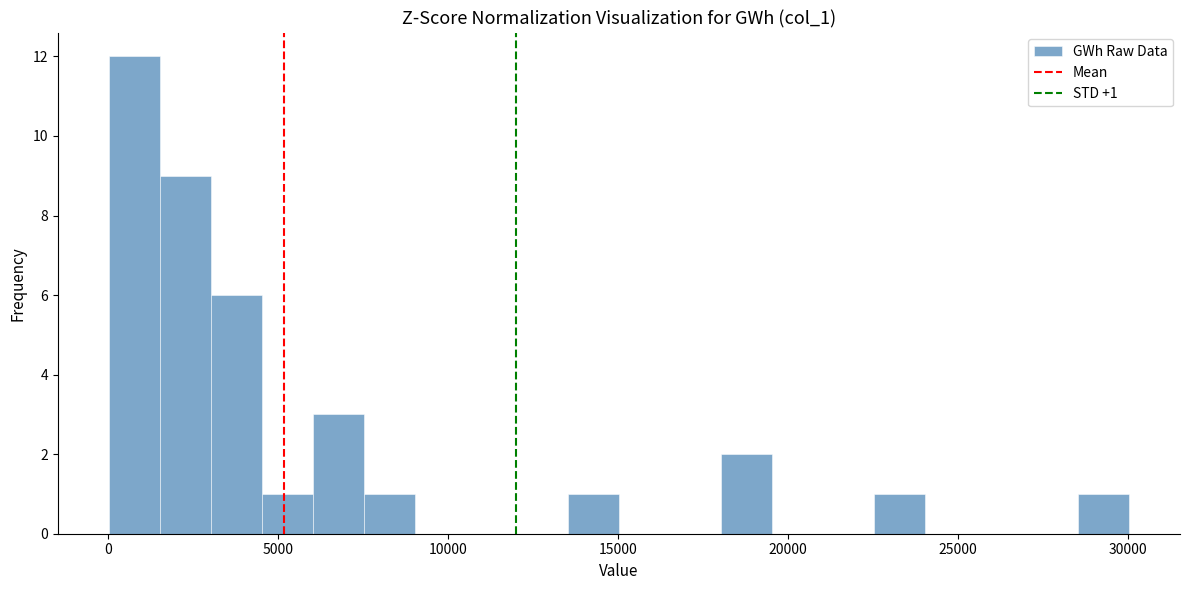

Around what value on the x-axis is the tallest bar? Give the approximate position of its centre, as read against the axis.

1000